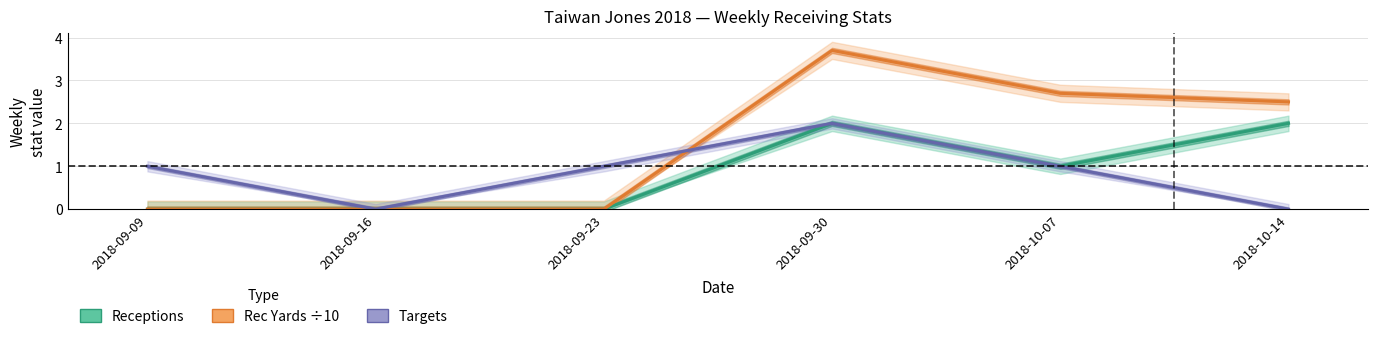

Reading right to left, what are all the values shown in this chart?

Receptions: 2018-10-14=2.0	2018-10-07=1.0	2018-09-30=2.0	2018-09-23=0.0	2018-09-16=0.0	2018-09-09=0.0
Rec Yards ÷10: 2018-10-14=2.5	2018-10-07=2.7	2018-09-30=3.7	2018-09-23=0.0	2018-09-16=0.0	2018-09-09=0.0
Targets: 2018-10-14=0.0	2018-10-07=1.0	2018-09-30=2.0	2018-09-23=1.0	2018-09-16=0.0	2018-09-09=1.0